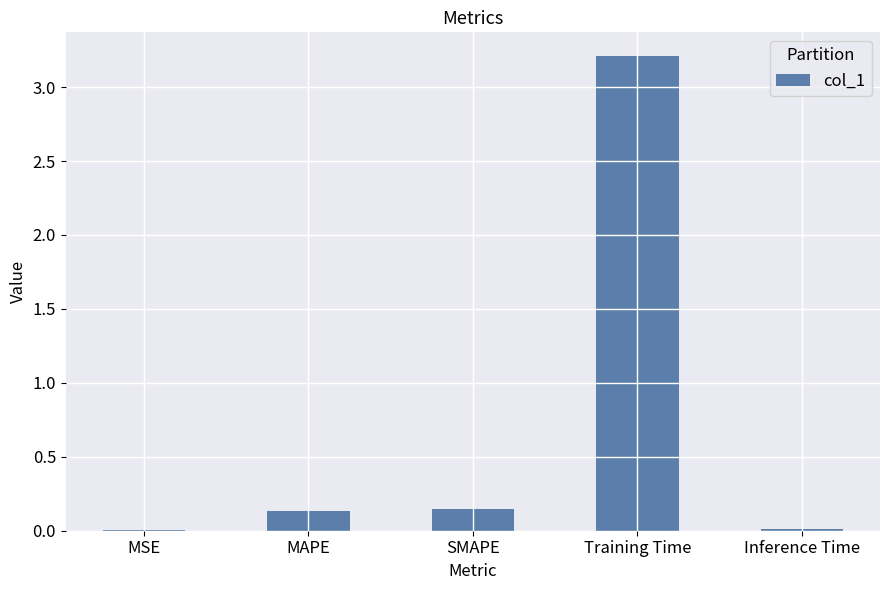

Between Training Time and MAPE, which is larger?

Training Time